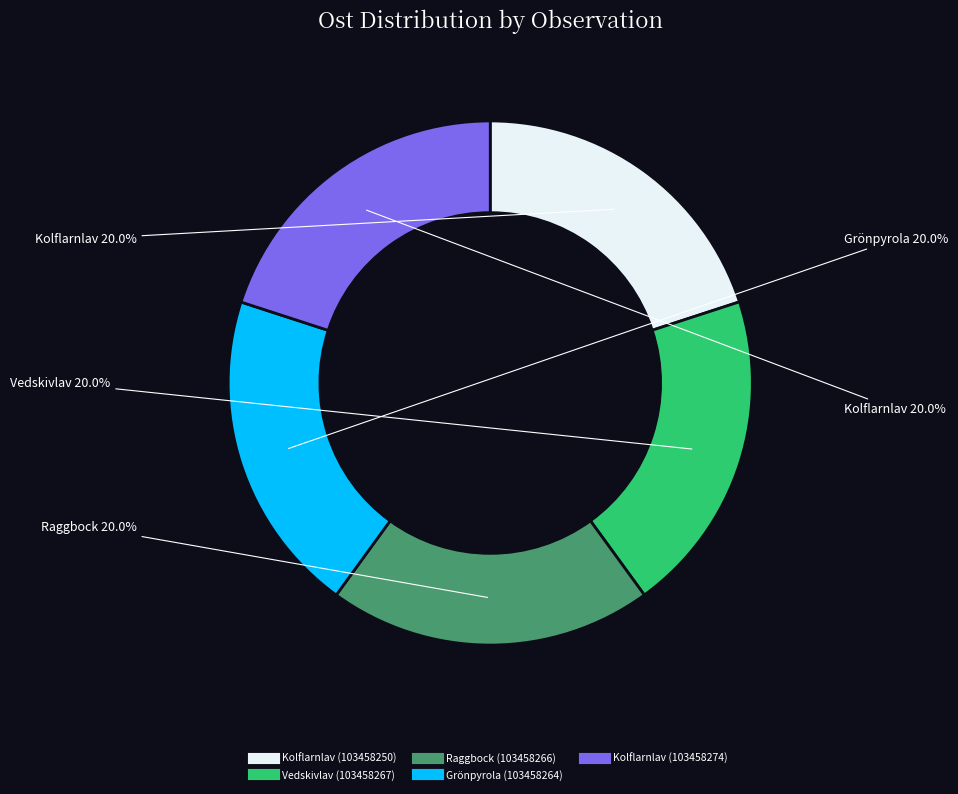

Combined, do Grönpyrola (103458264) and Raggbock (103458266) account for over 50%?

No